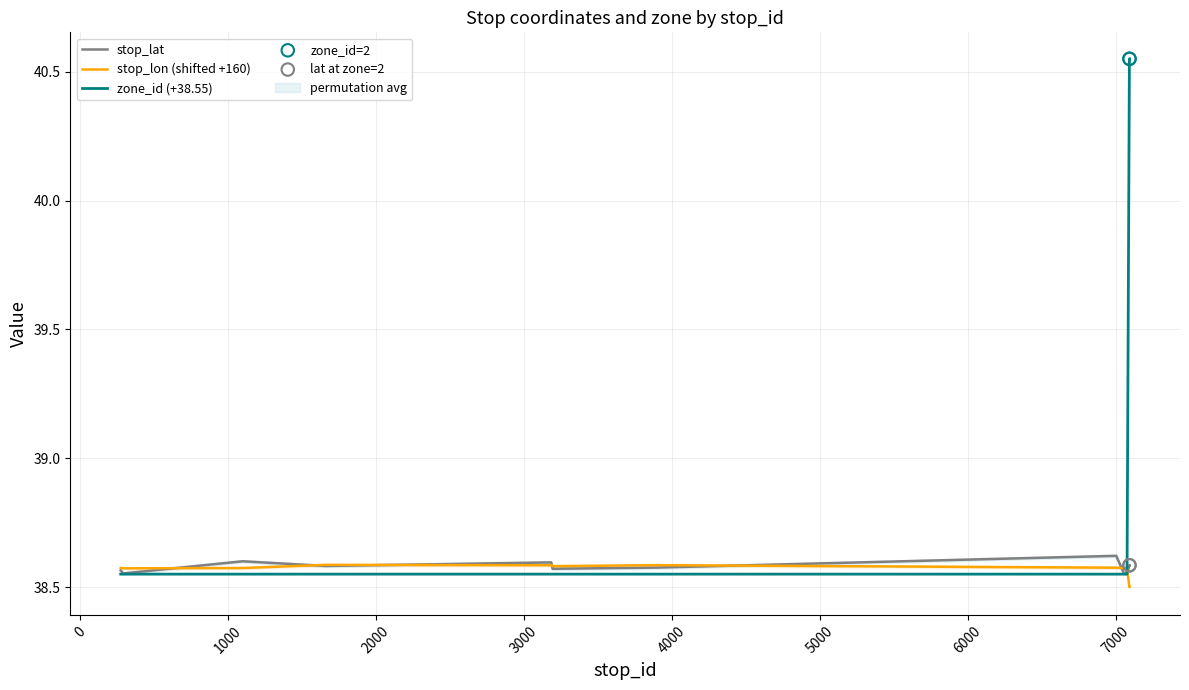

What is the total value across all series at 5000?

115.7